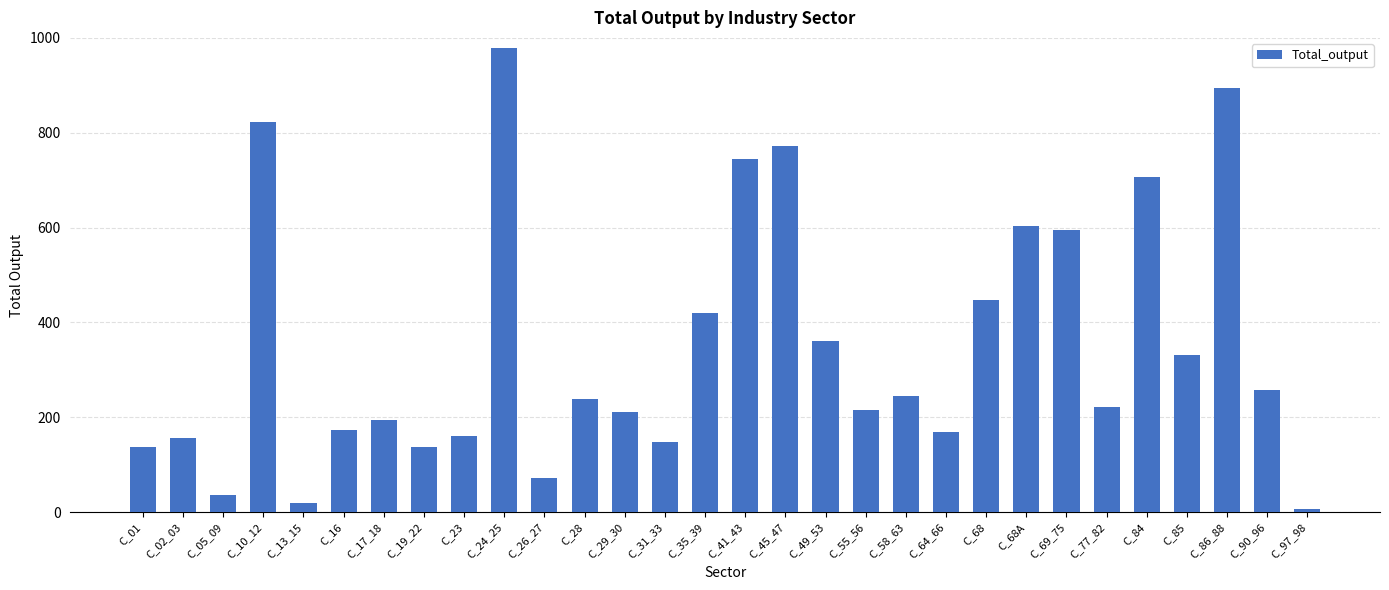

What is the difference between the maximum and minimum values?

972.2